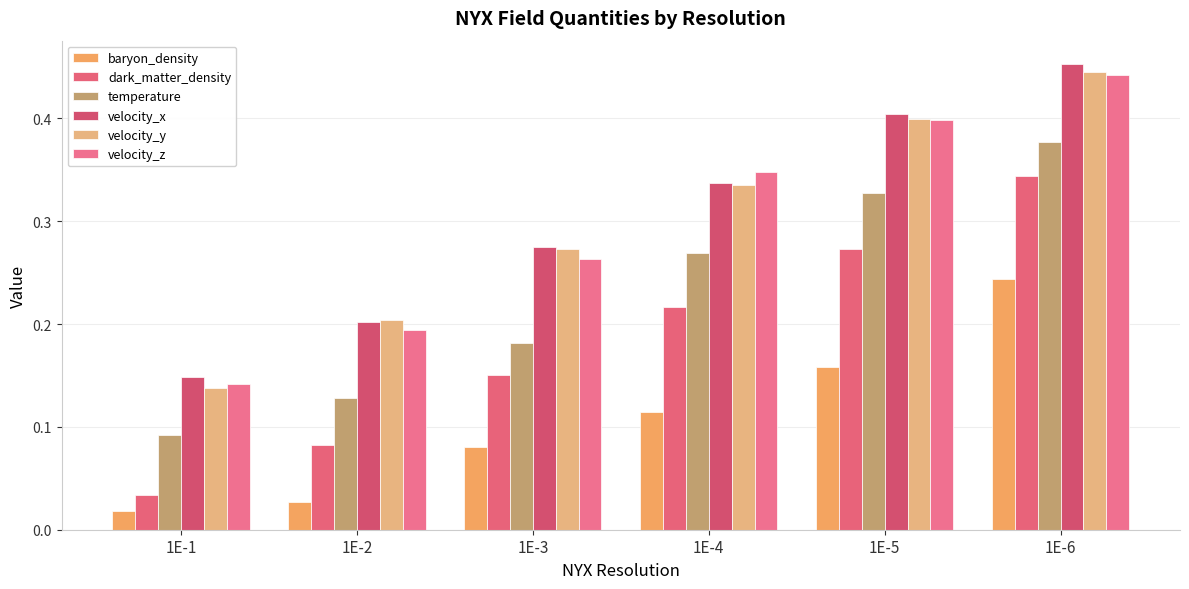

How many bars are there in each group?

6